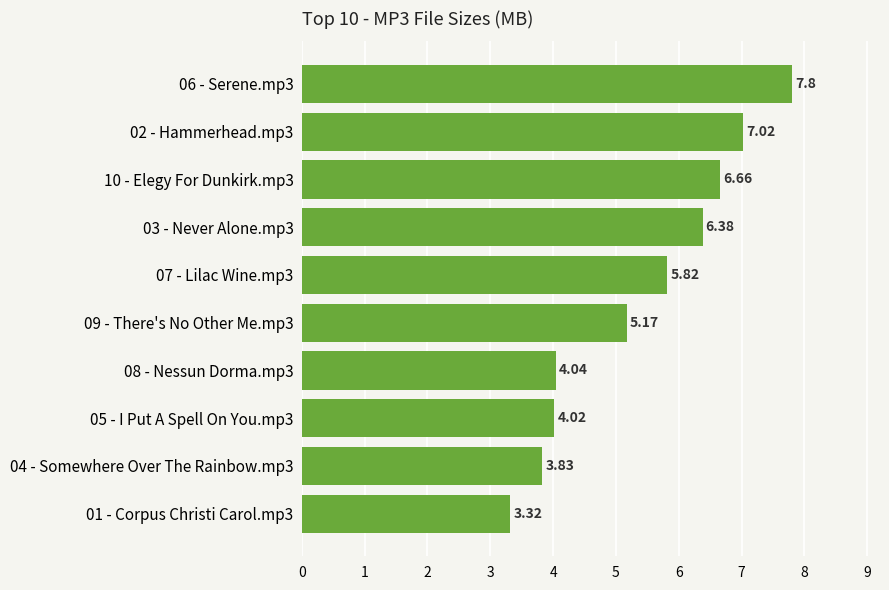

Which has a higher value, 02 - Hammerhead.mp3 or 08 - Nessun Dorma.mp3?

02 - Hammerhead.mp3